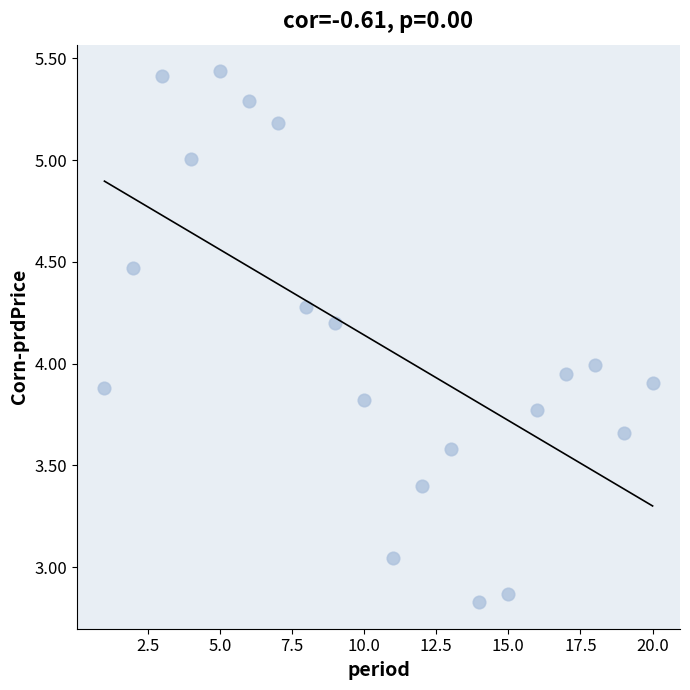

What is the range of Y values (max minus min)?

2.6